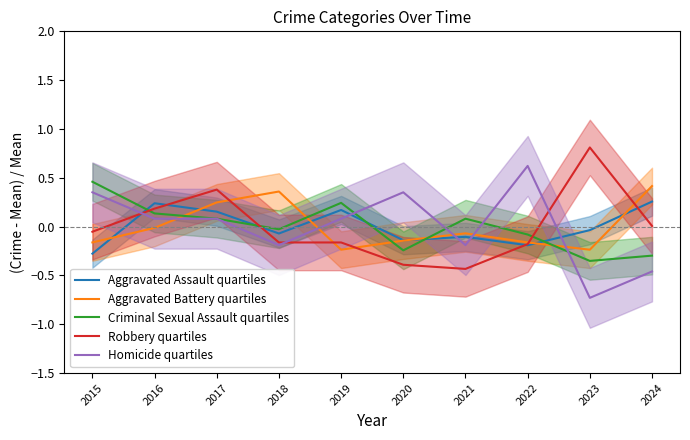

Which series has the largest total across all categories?

Criminal Sexual Assault quartiles